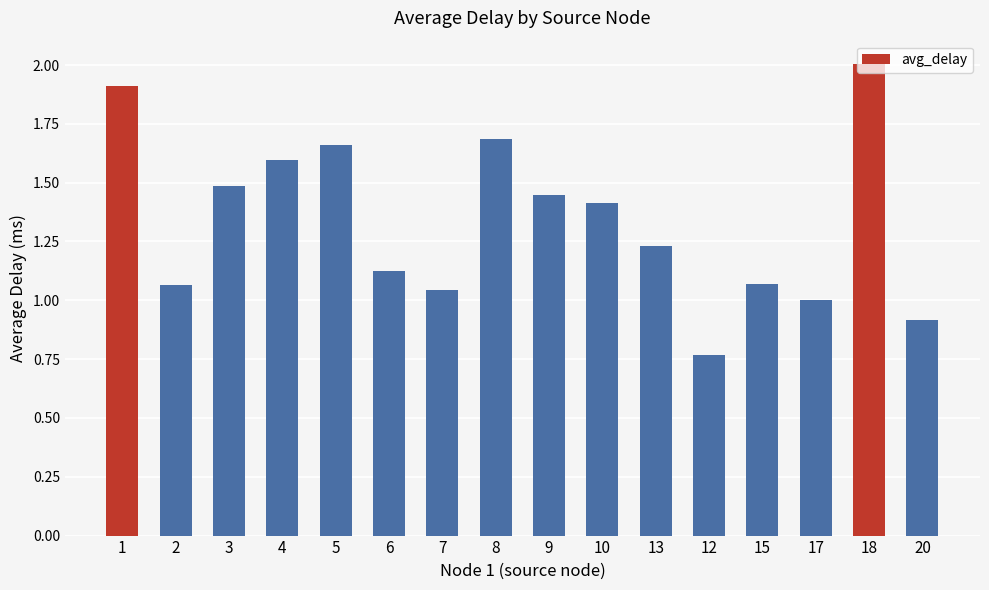

The value at 4 is 1.6. True or false?

True